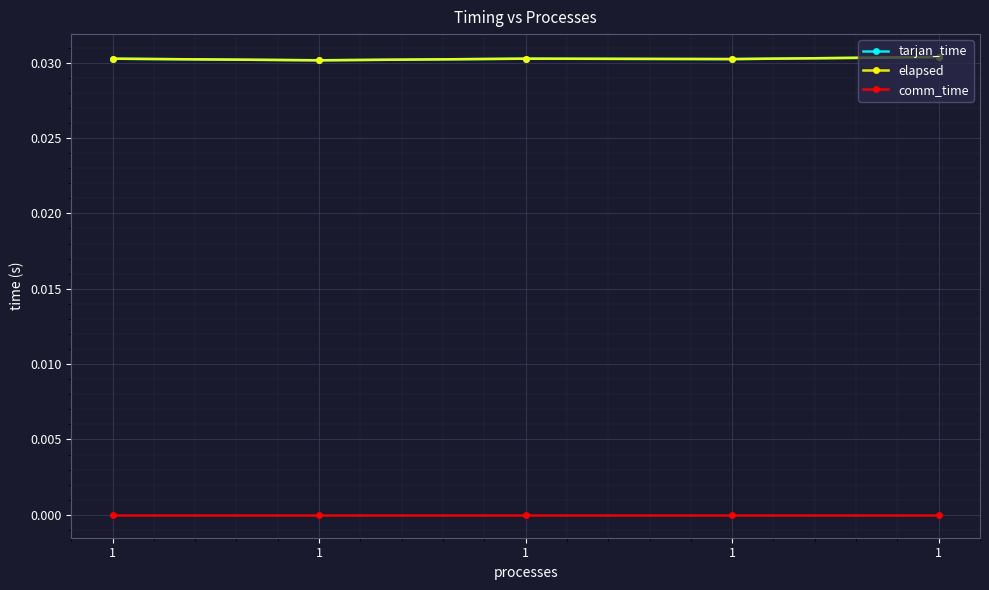

Is this an area chart (filled region under the line)?

No